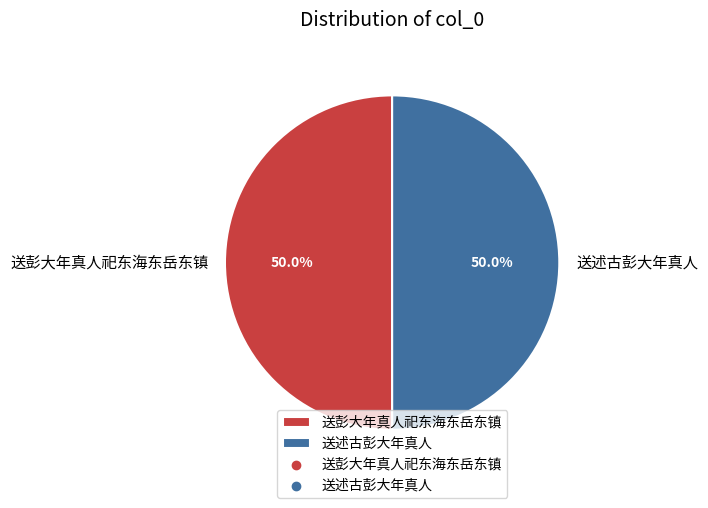

Combined, what portion of the pie is 送彭大年真人祀东海东岳东镇 and 送述古彭大年真人?

100.0%